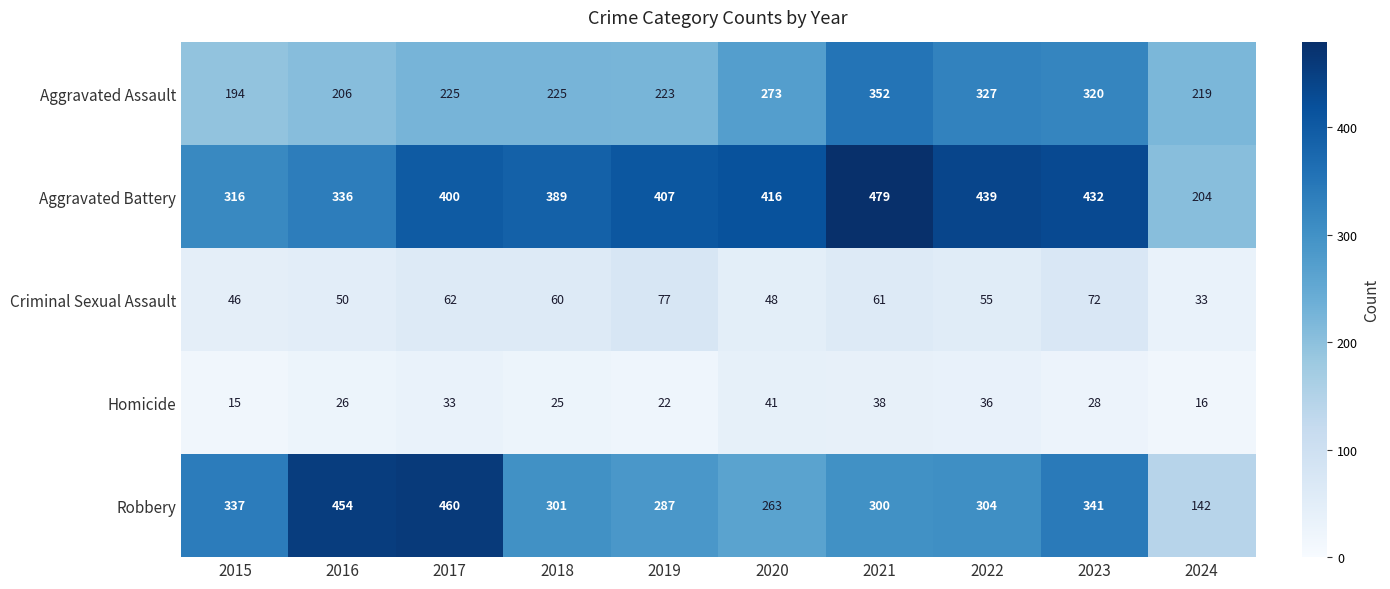

Is the value of Homicide at 2021 greater than the value of Aggravated Assault at 2015?

No